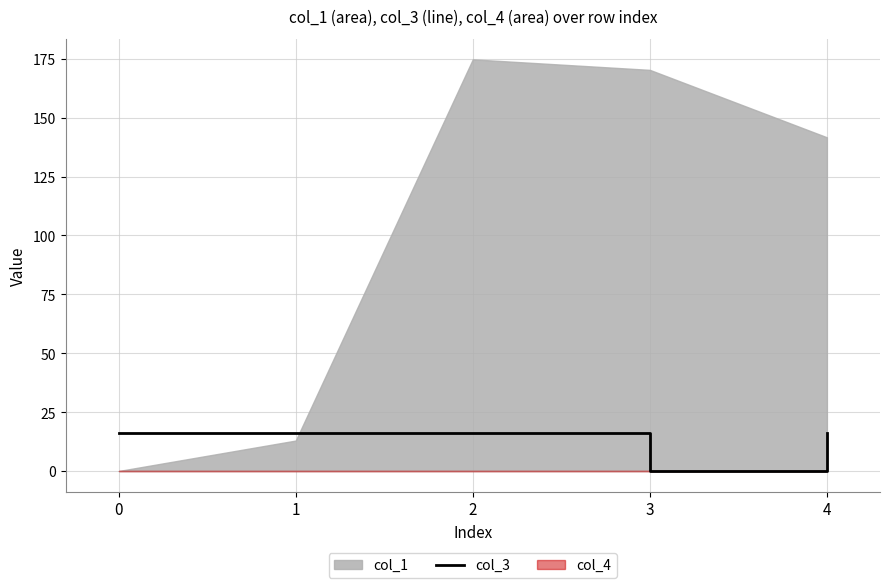

Is it true that col_3 equals 4 at 0?

False